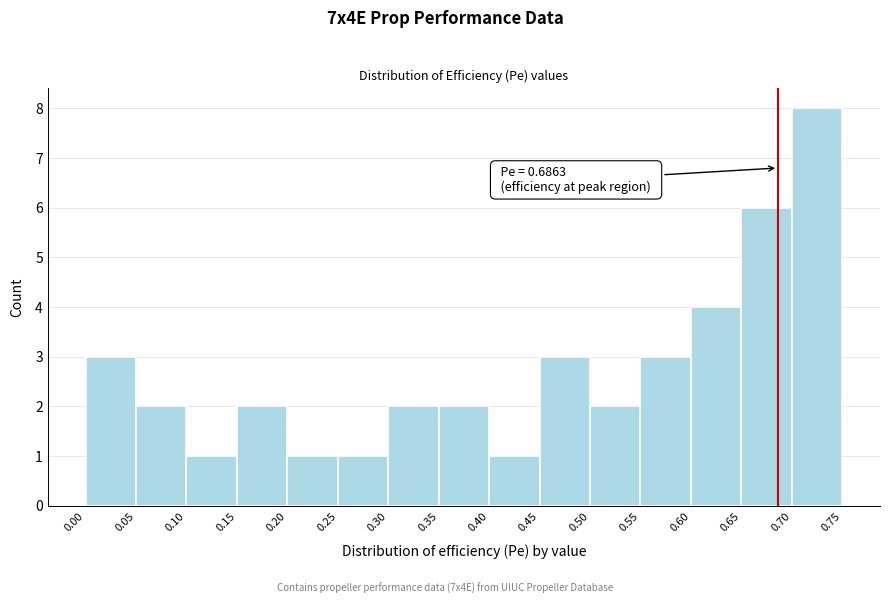

Which range on the x-axis has the tallest bar?

0.70 to 0.75